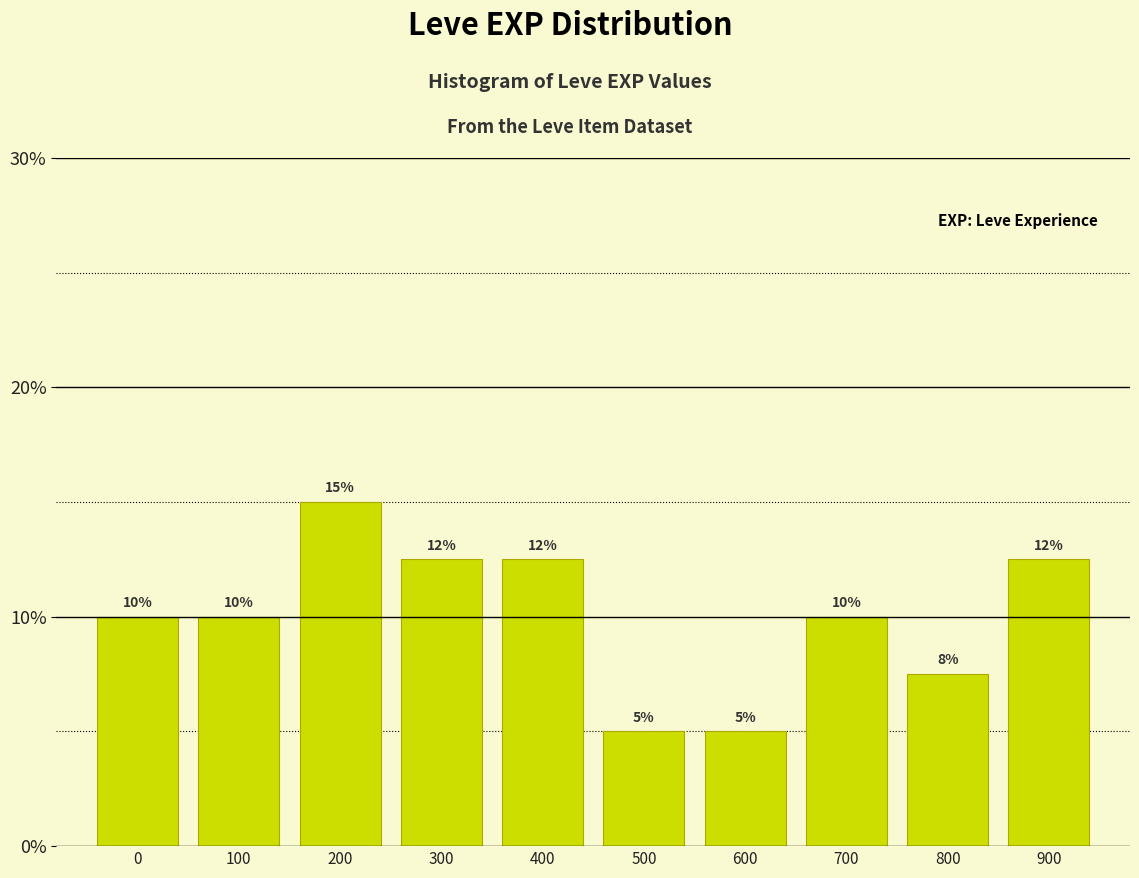

What is the ratio of the value at 700 to the value at 600?

2.0